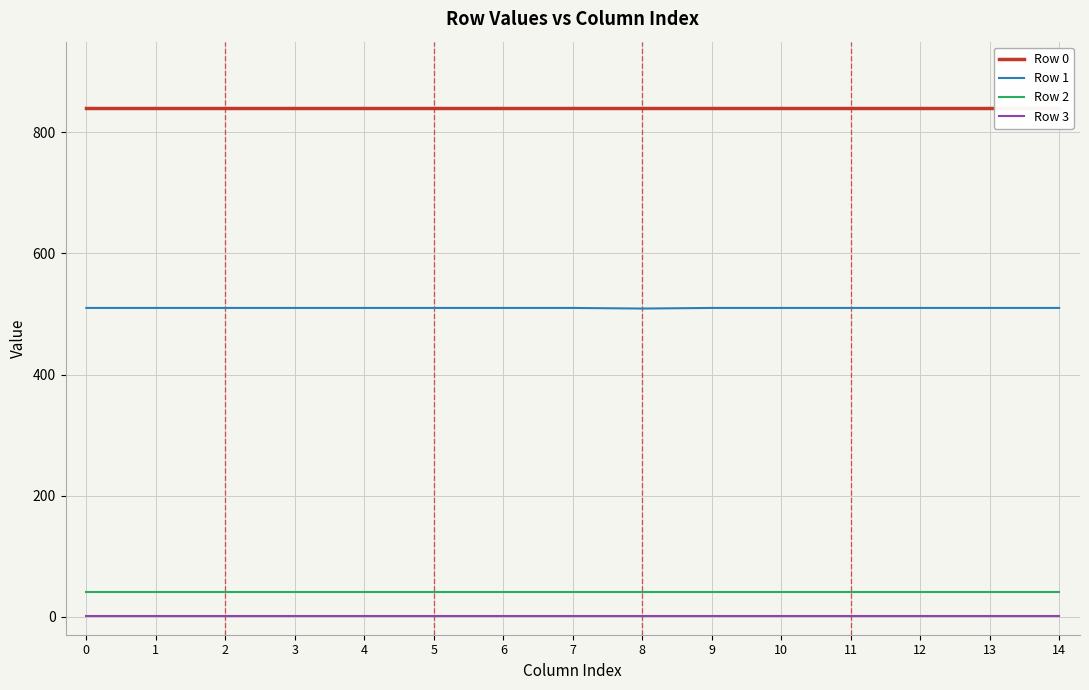

What is the value of the Row 3 point at the 14th from the left?

1